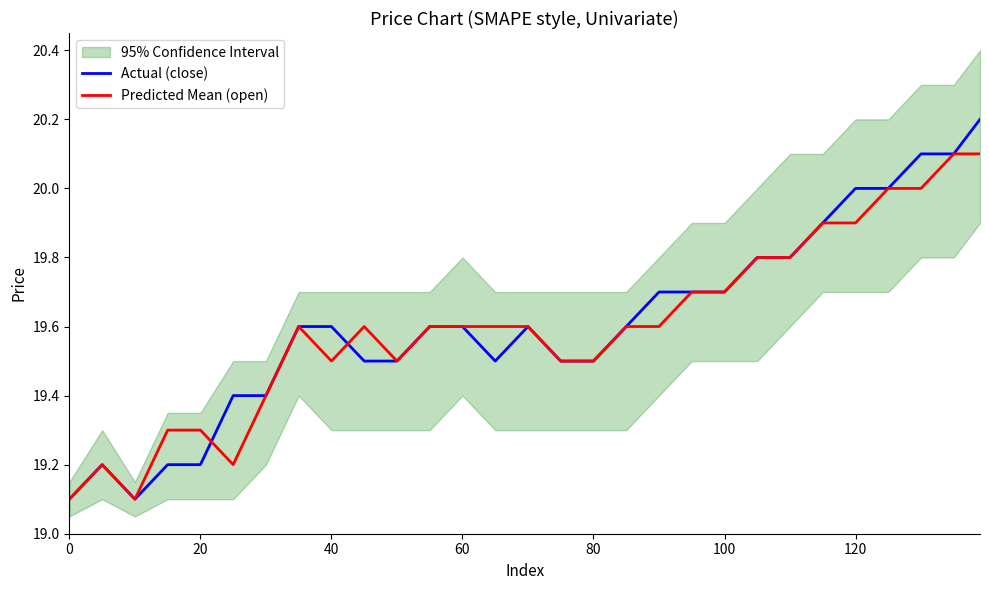

What is the approximate value of Actual (close) at 20?

19.2